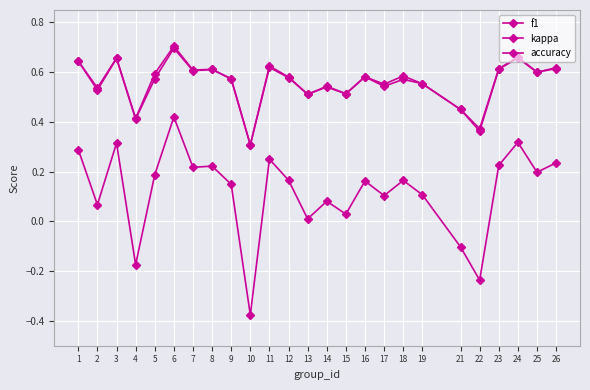

What is the sum of the kappa values at 8 and 5?

0.4